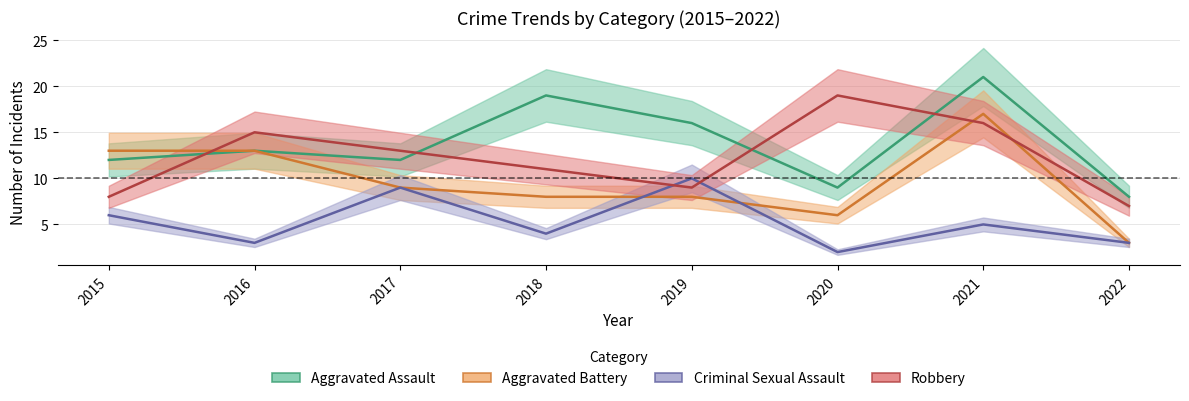

What is the difference between the Robbery values at 2019 and 2020?

10